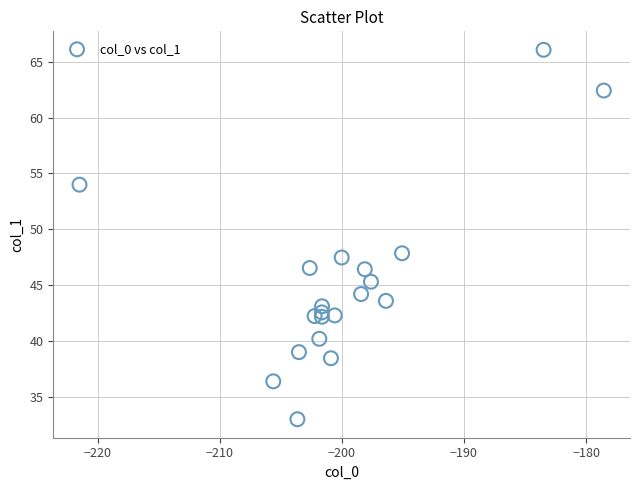

What is the range of X values (max minus min)?

42.9